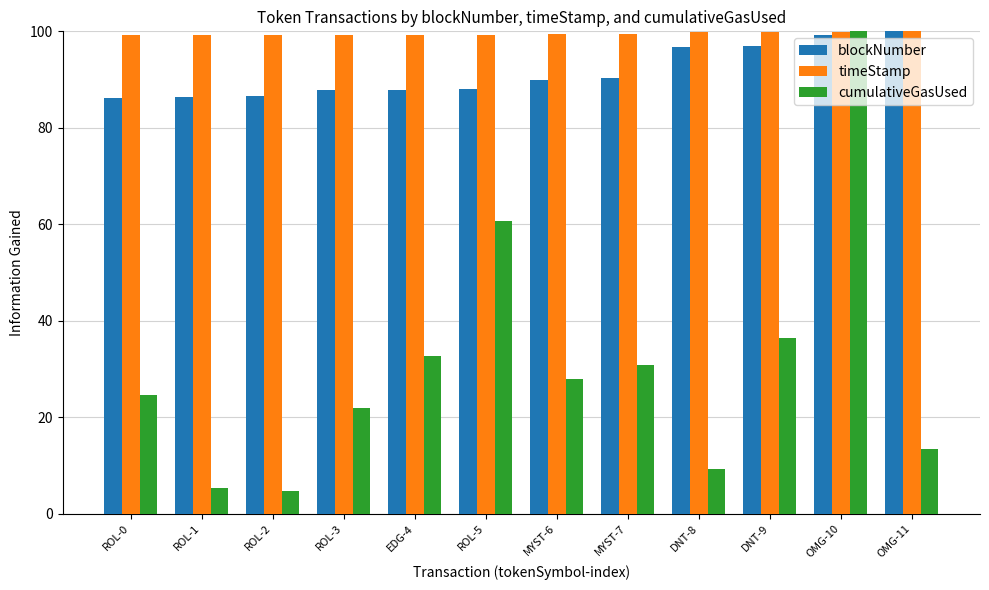

What is the label of the 11th bar from the right?

ROL-1